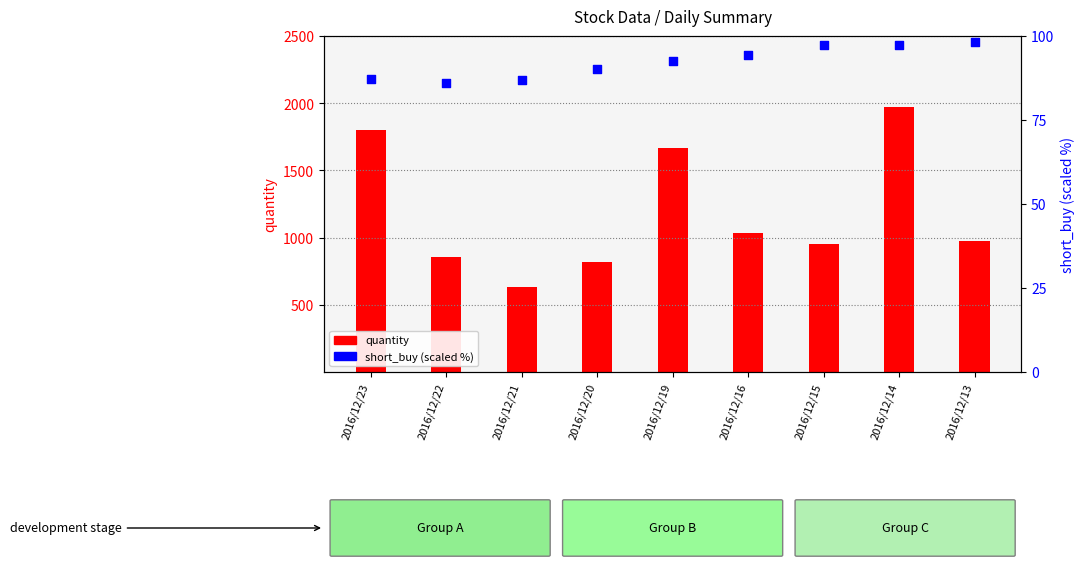

What is the total value across all series at 2016/12/19?

1760.5